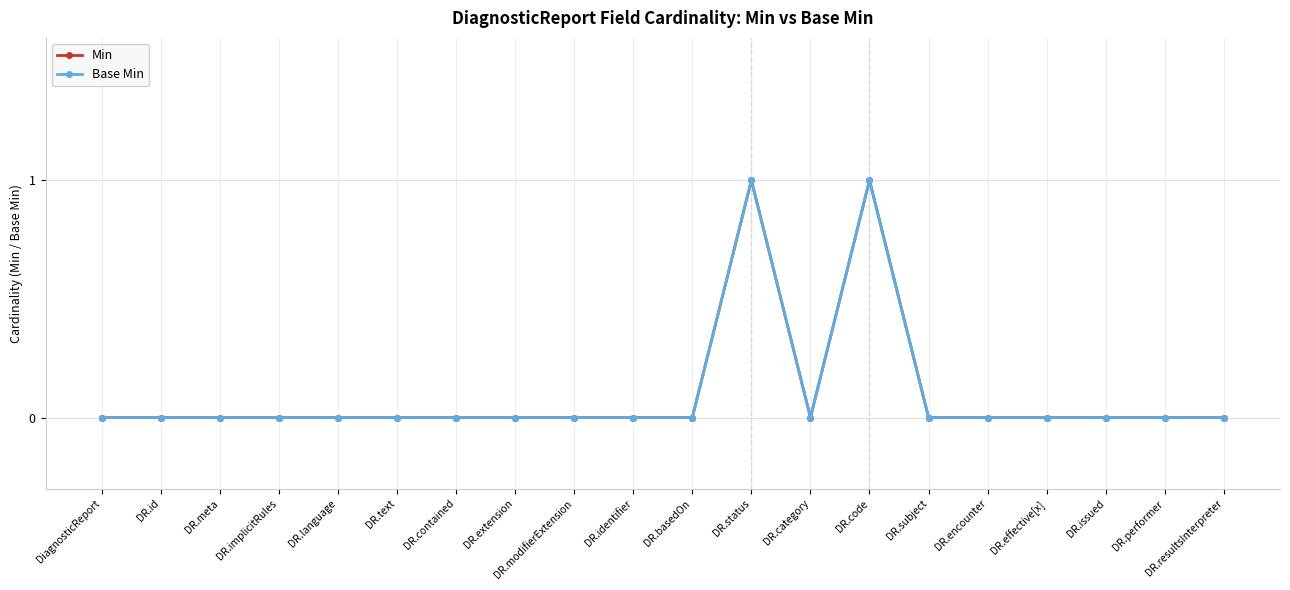

Reading left to right, list all the values displayed in this chart.

Min: DiagnosticReport=0	DR.id=0	DR.meta=0	DR.implicitRules=0	DR.language=0	DR.text=0	DR.contained=0	DR.extension=0	DR.modifierExtension=0	DR.identifier=0	DR.basedOn=0	DR.status=1	DR.category=0	DR.code=1	DR.subject=0	DR.encounter=0	DR.effective[x]=0	DR.issued=0	DR.performer=0	DR.resultsInterpreter=0
Base Min: DiagnosticReport=0	DR.id=0	DR.meta=0	DR.implicitRules=0	DR.language=0	DR.text=0	DR.contained=0	DR.extension=0	DR.modifierExtension=0	DR.identifier=0	DR.basedOn=0	DR.status=1	DR.category=0	DR.code=1	DR.subject=0	DR.encounter=0	DR.effective[x]=0	DR.issued=0	DR.performer=0	DR.resultsInterpreter=0